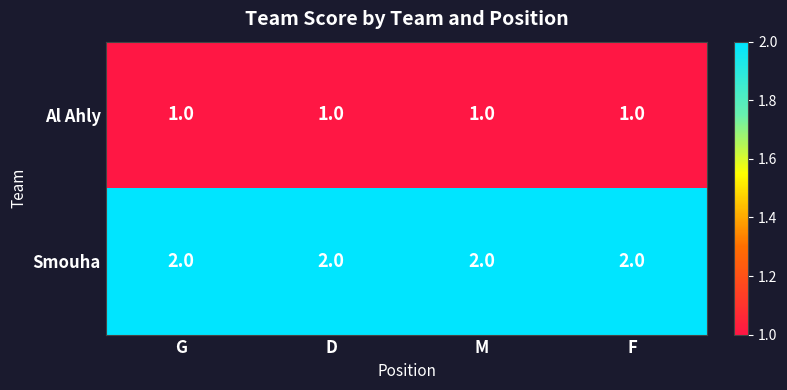

True or false: Al Ahly has a value of 1 at F.

True